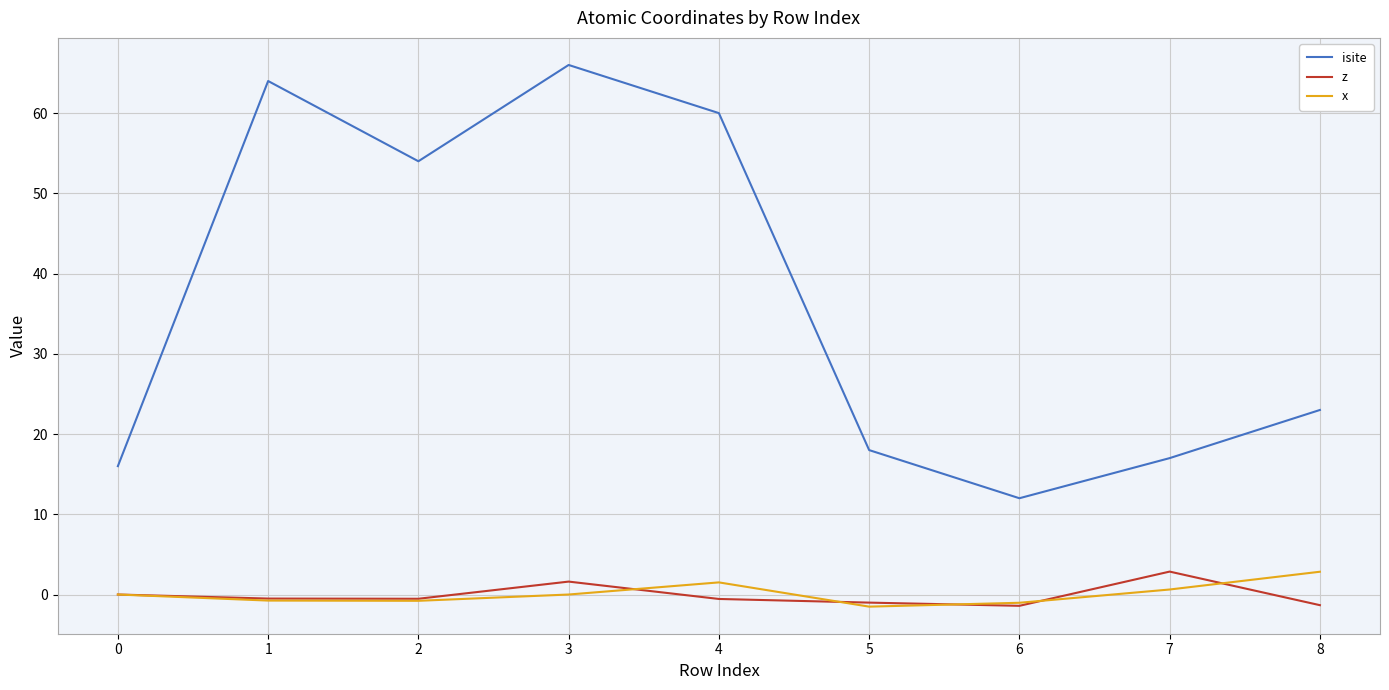

Which series has the largest total across all categories?

isite